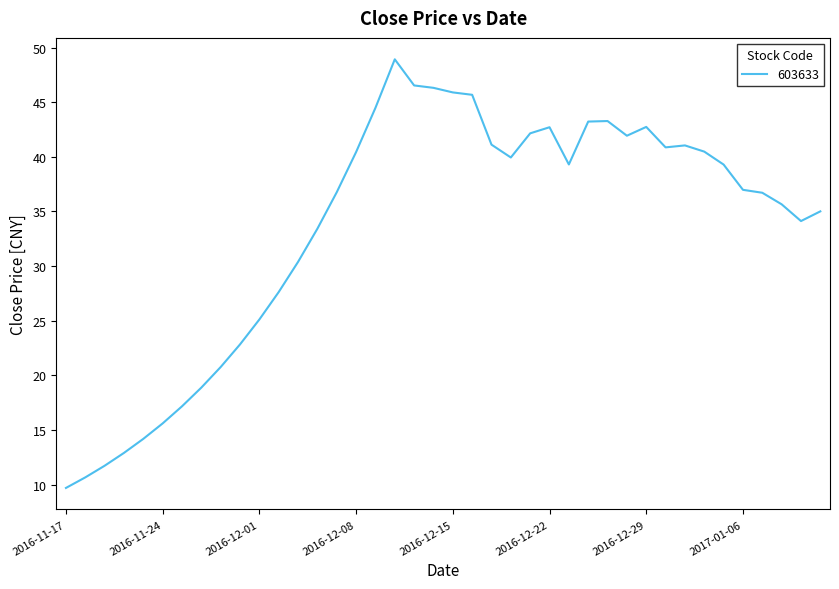

What is the greatest value displayed?

48.9